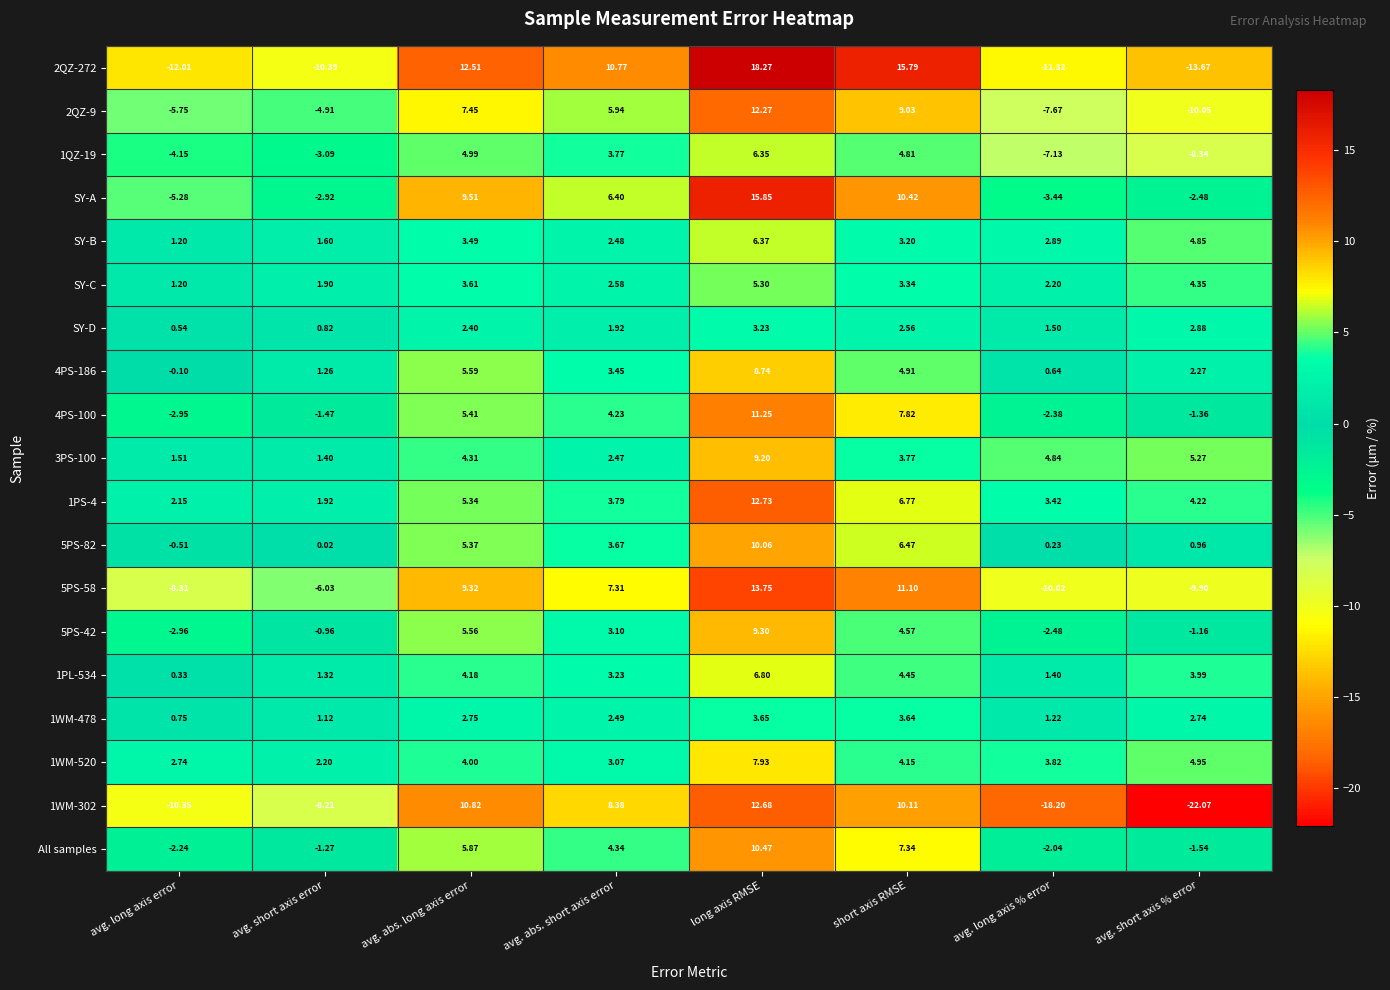

Which series has the largest total across all categories?

1PS-4